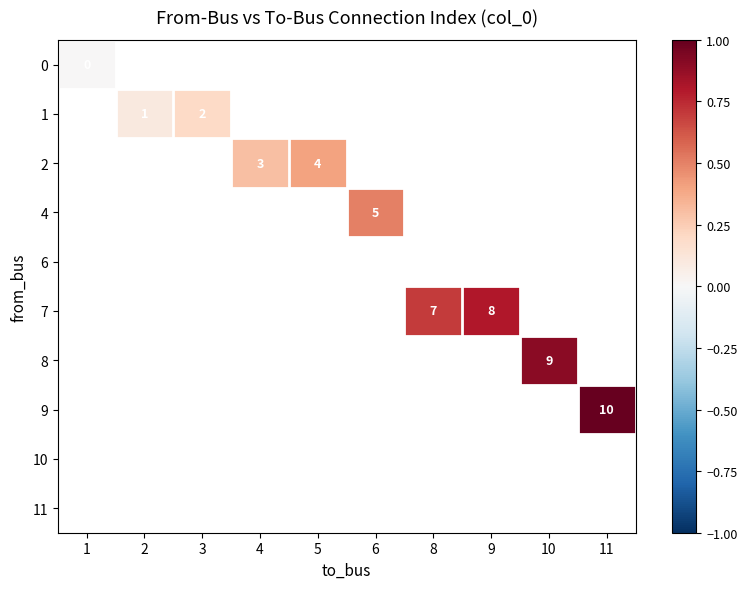

At how many categories does at least one series exceed 0?

9